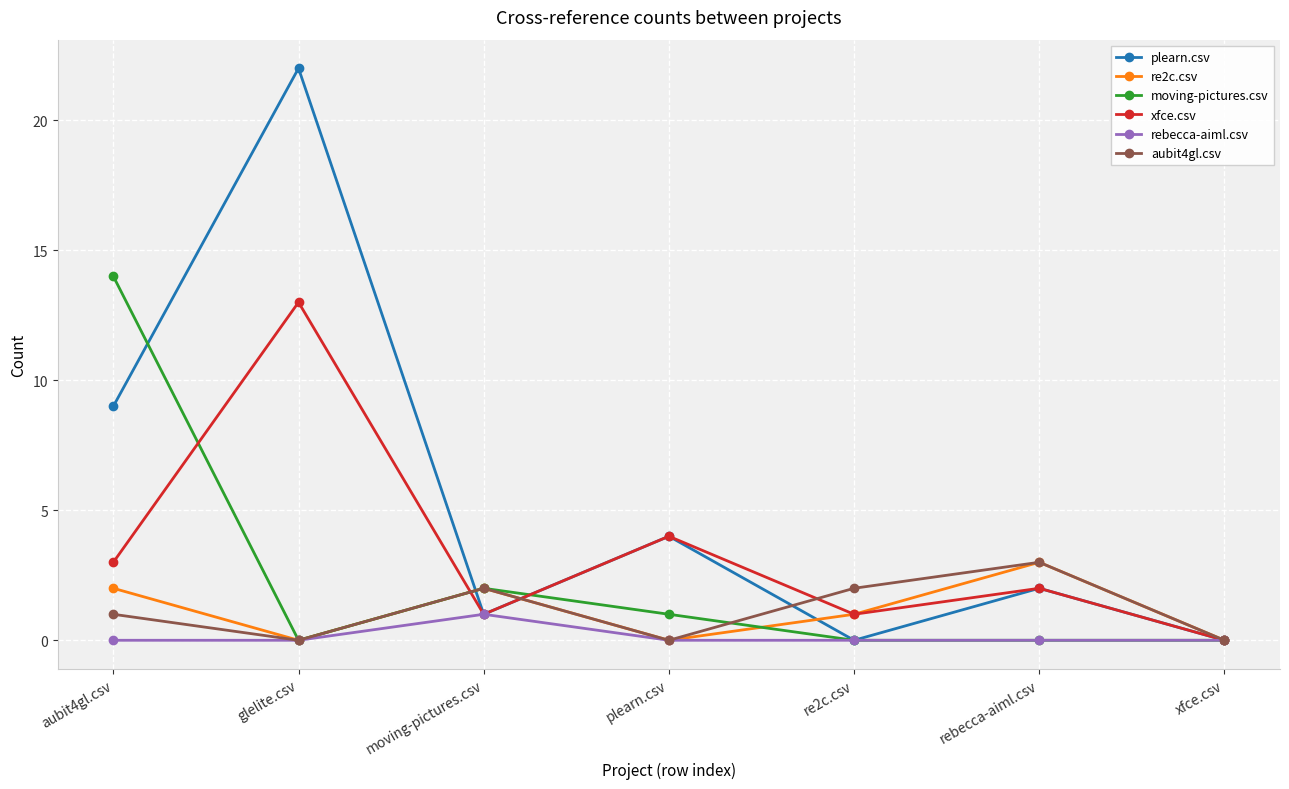

True or false: xfce.csv has a value of 0 at xfce.csv.

True